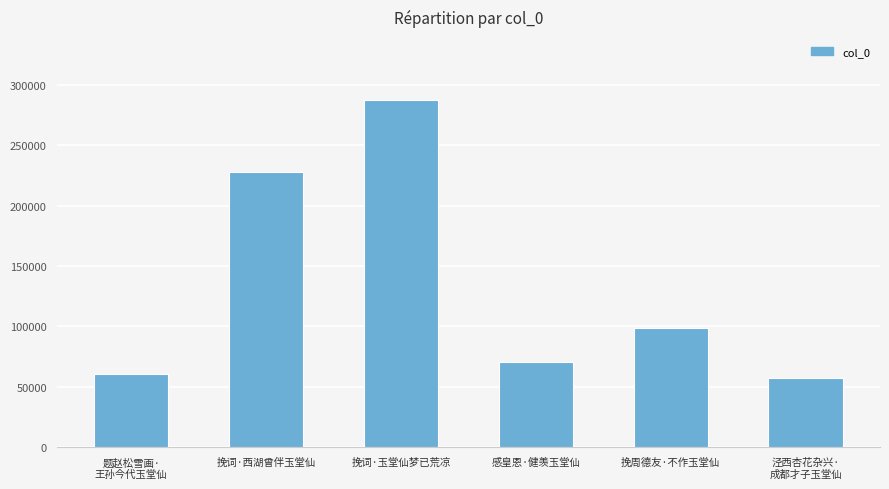

Where does the data first go above 98688?

挽词·西湖曾伴玉堂仙